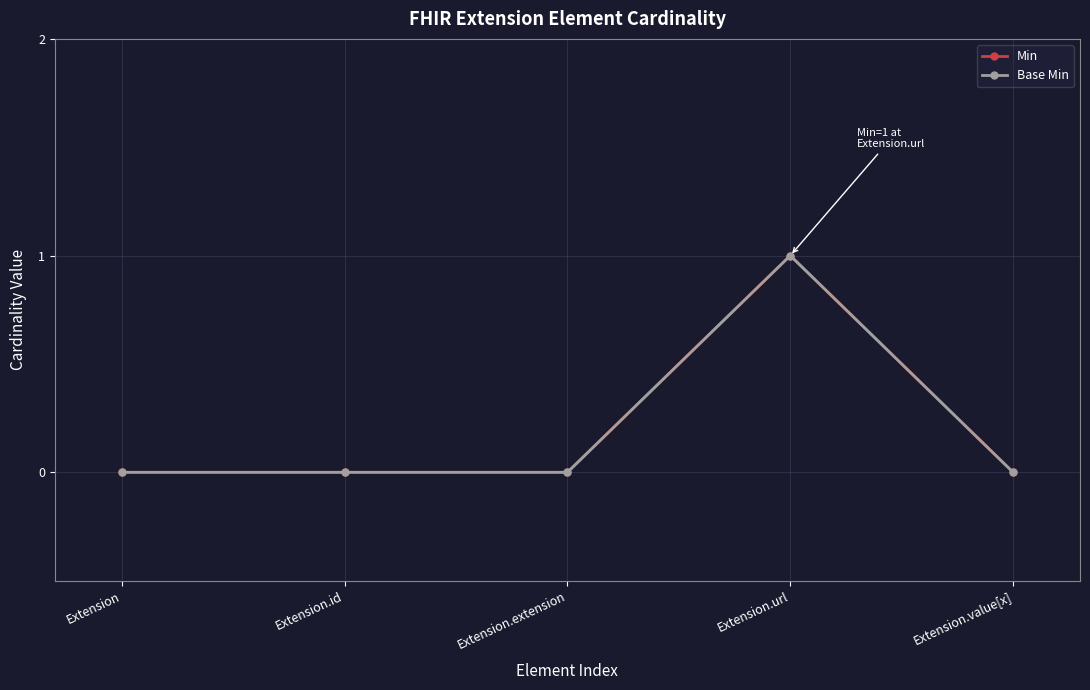

Does the chart have visible grid lines?

Yes